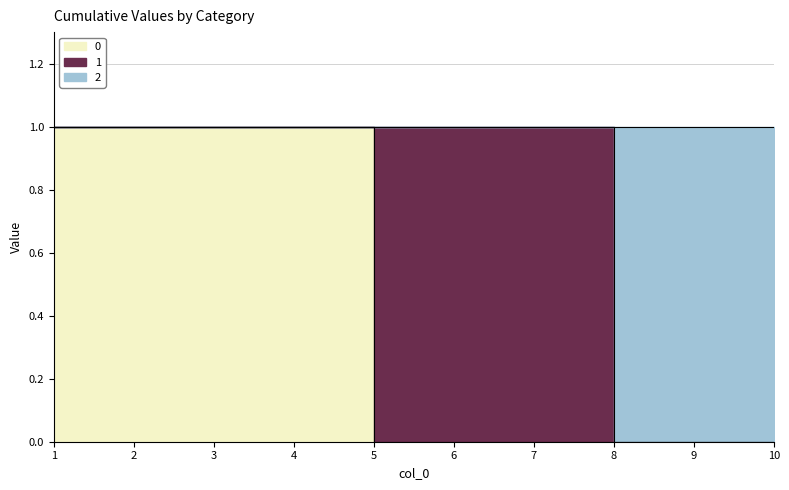

True or false: 0 and 2 intersect in this chart.

False